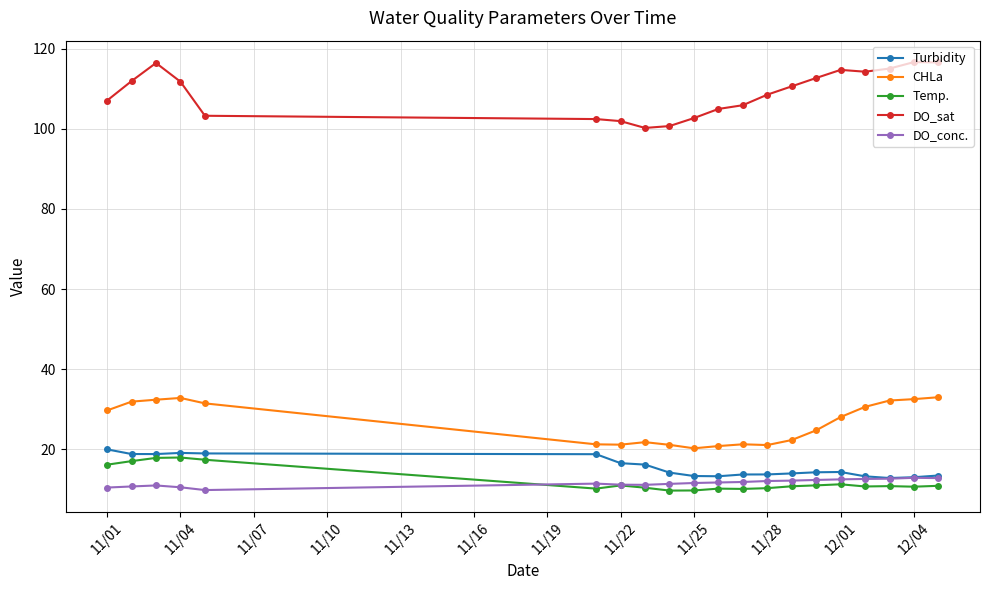

How many categories are shown in the chart?

20